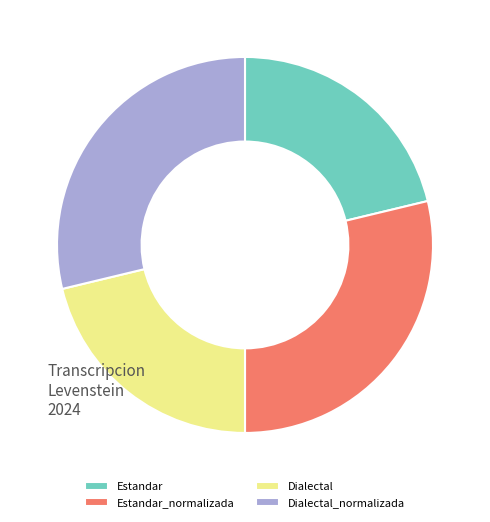

Combined, do Dialectal and Estandar account for over 50%?

No